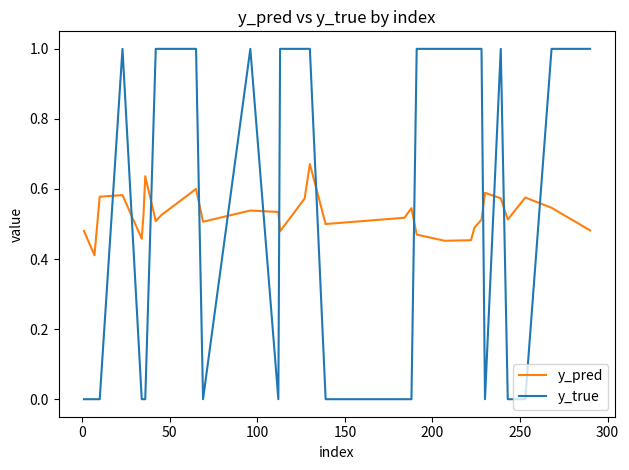

What is the highest value of the y_true series?

1.0